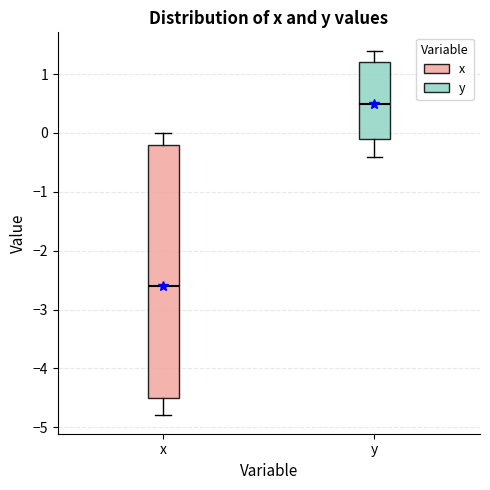

Which box's median line is the highest?

y